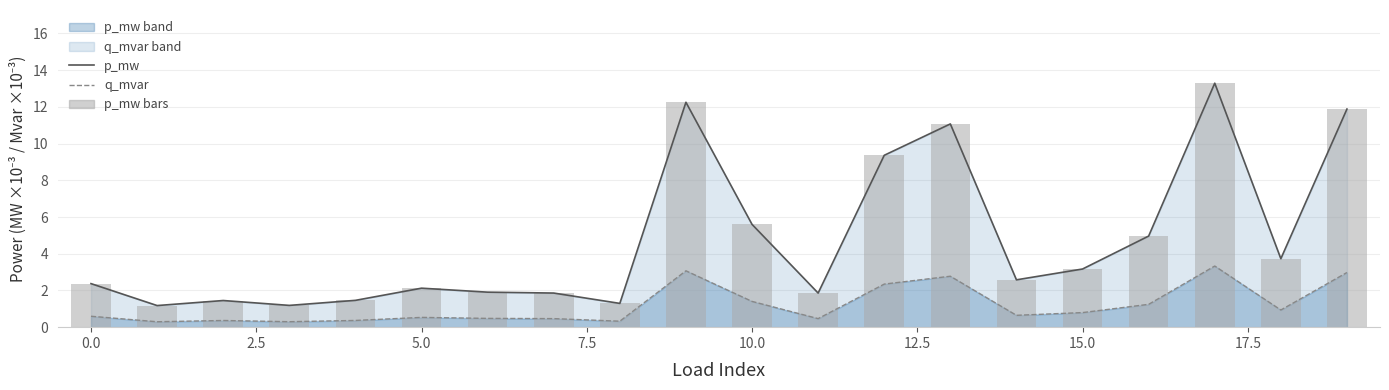

What is the highest value of the p_mw bars series?

13.3